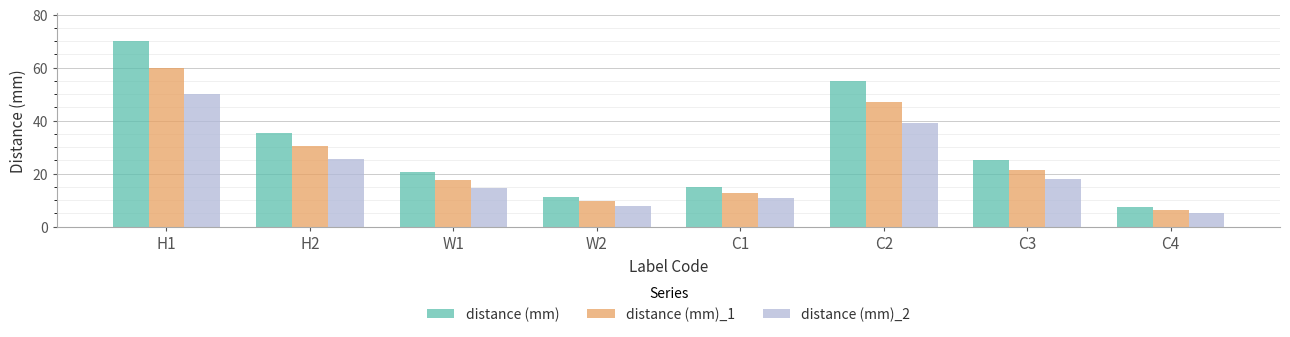

What is the difference between the distance (mm)_2 values at W2 and C3?

10.0